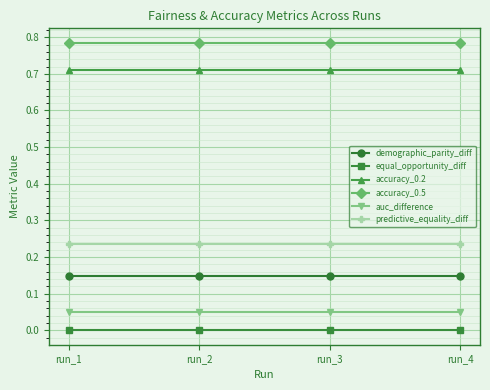

True or false: demographic_parity_diff and equal_opportunity_diff intersect in this chart.

False